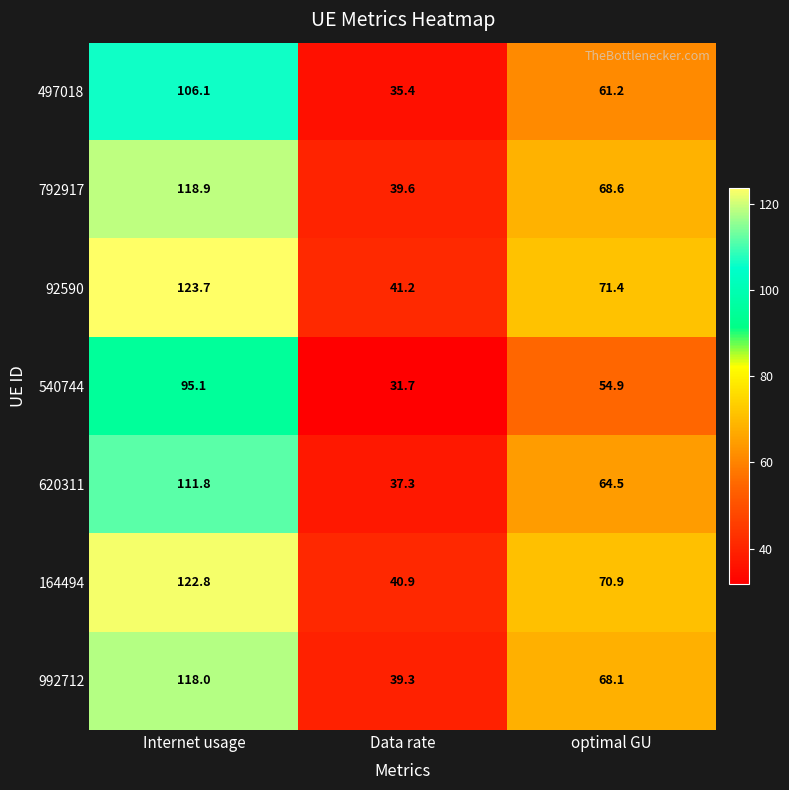

Which series has the largest total across all categories?

92590